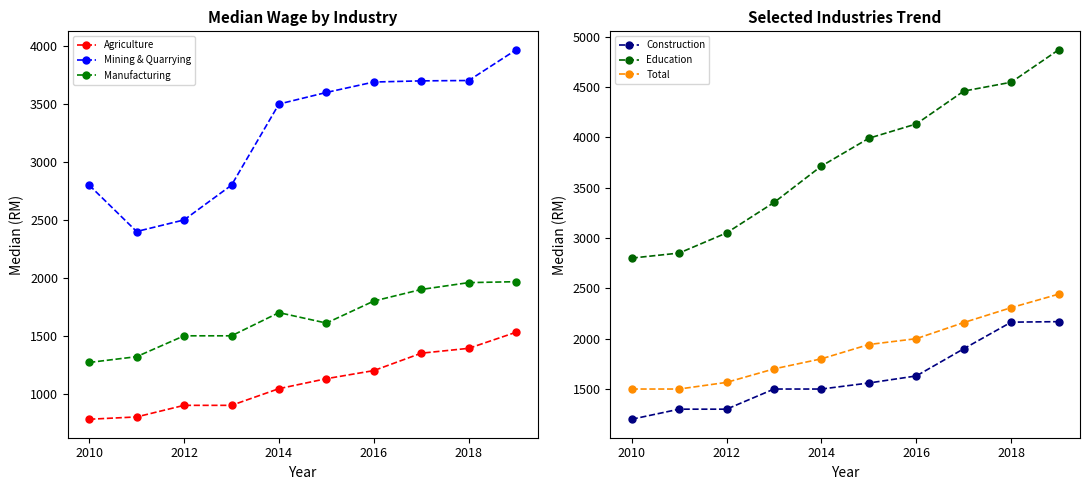

What is the highest value of the Agriculture series?

1531